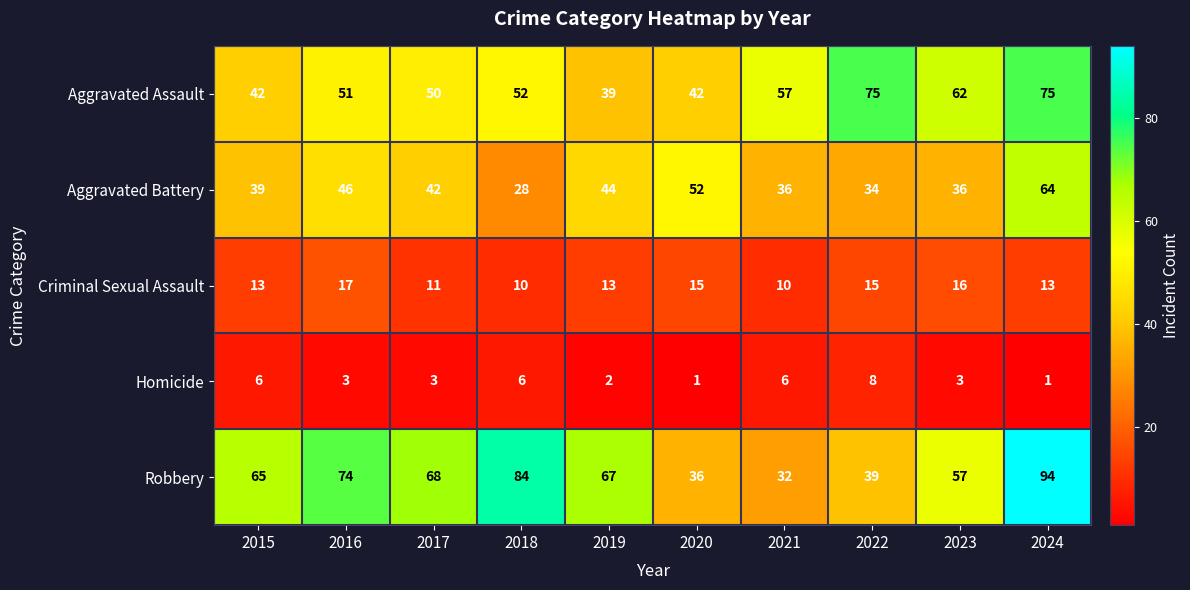

Rank the series at 2016 from highest to lowest value.

Robbery, Aggravated Assault, Aggravated Battery, Criminal Sexual Assault, Homicide